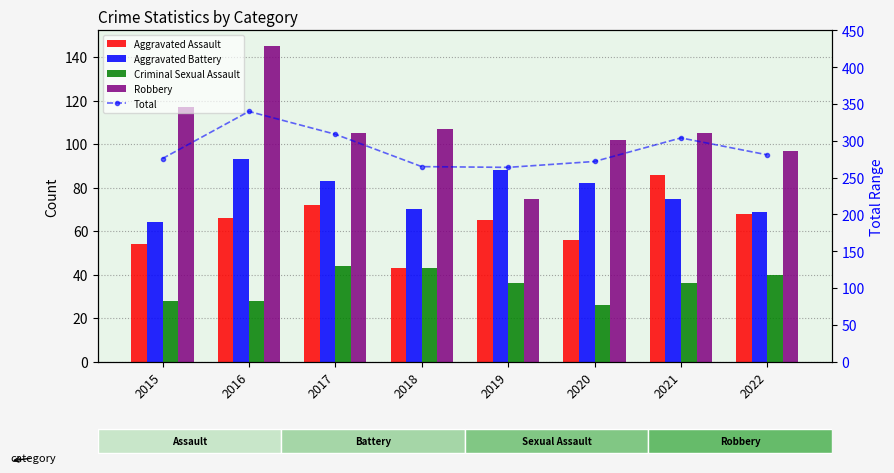

What are all the series names shown in the legend?

Aggravated Assault, Aggravated Battery, Criminal Sexual Assault, Robbery, Total